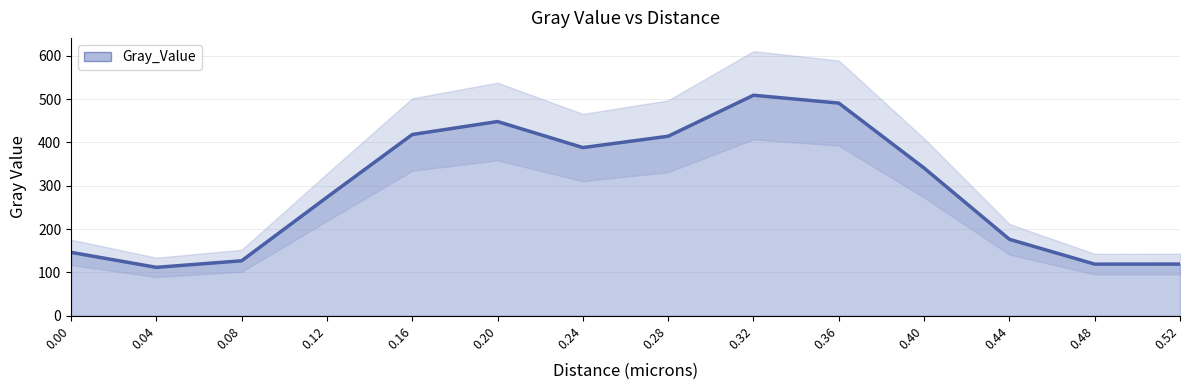

What is the minimum value for Gray_Value?

111.6